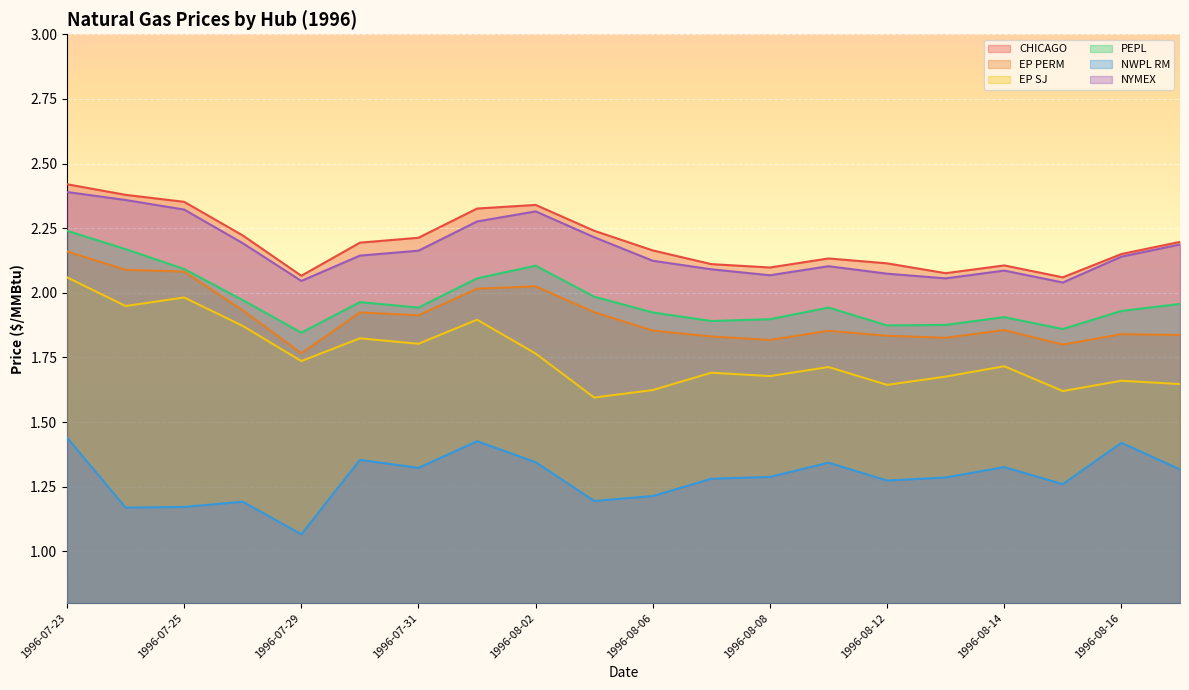

Which series changed the most between 1996-07-30 and 1996-08-07?

EP SJ